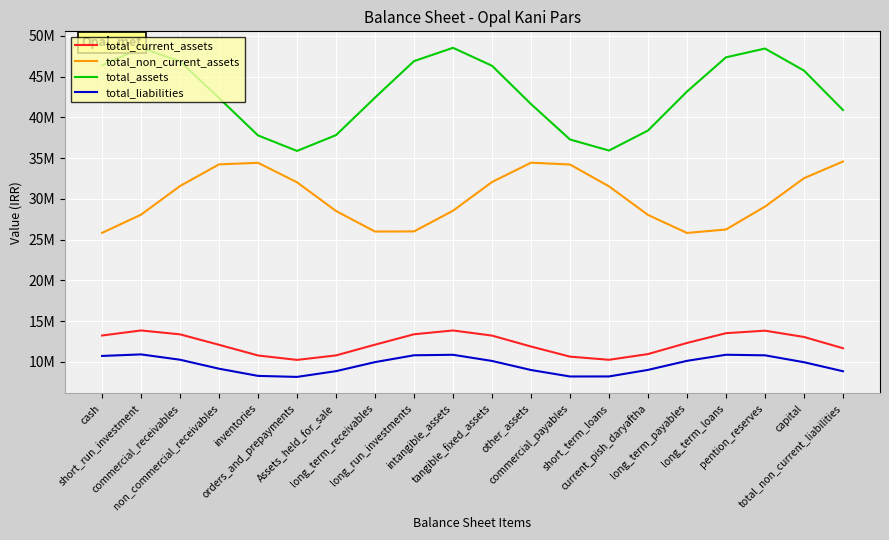

True or false: total_assets and total_current_assets cross at least once.

False